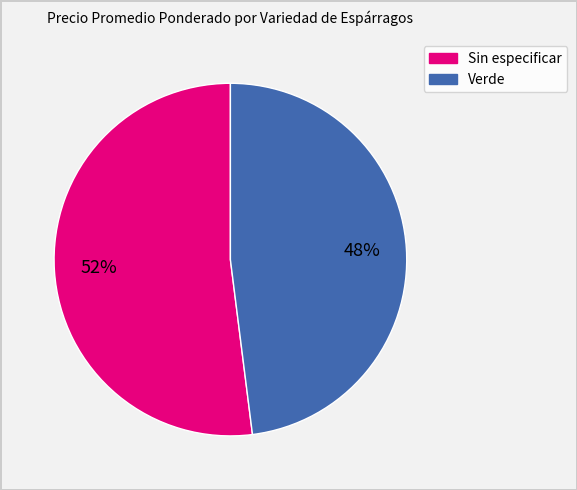

Rank the categories by value from lowest to highest.

Verde, Sin especificar